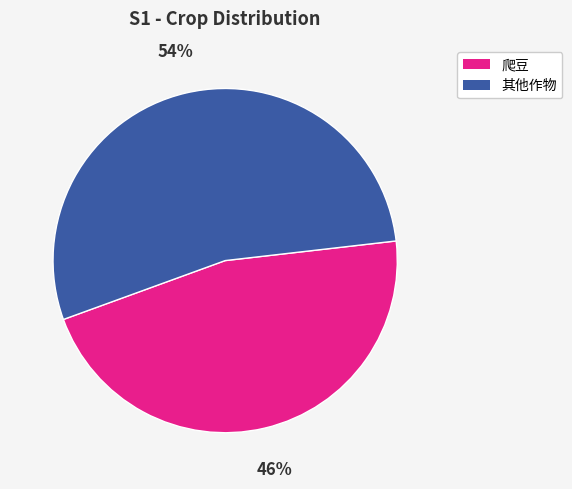

Count the number of slices in the pie.

2